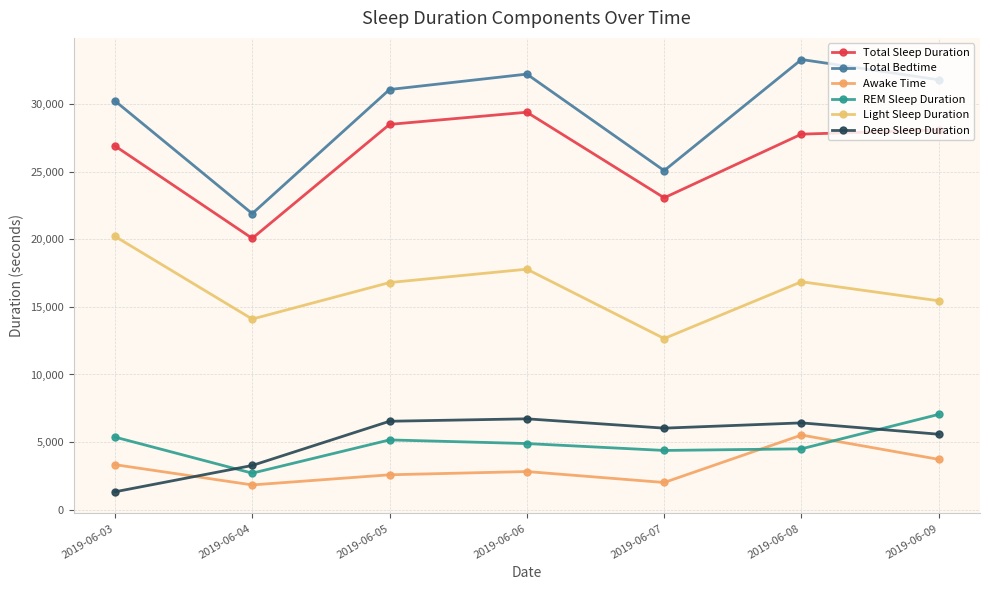

What is the highest value of the Deep Sleep Duration series?

6720